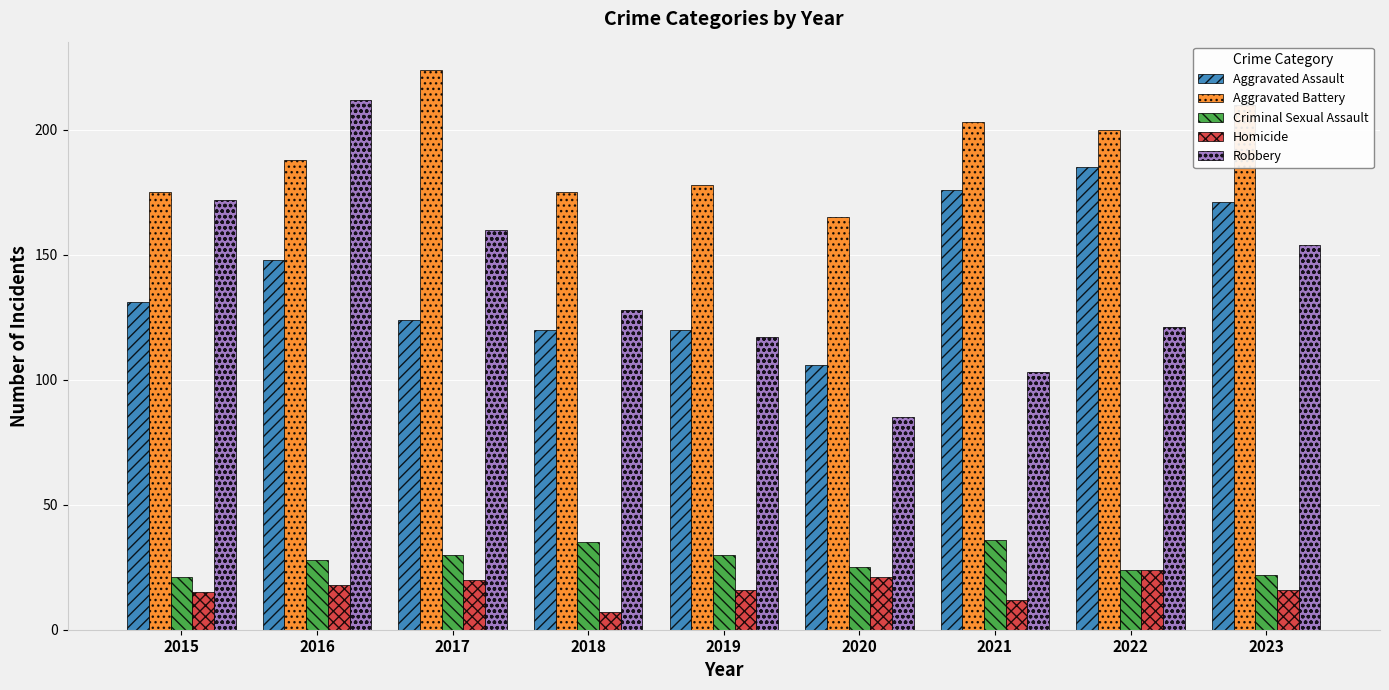

The value of Aggravated Assault at 2018 is 209. True or false?

False